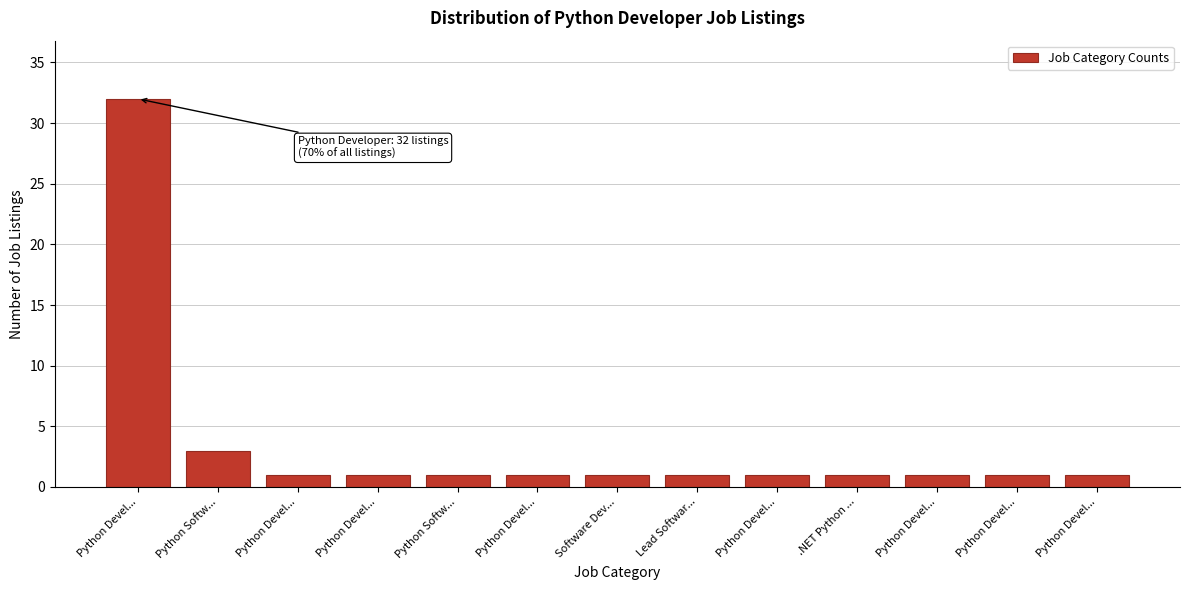

Does the chart contain any negative values?

No